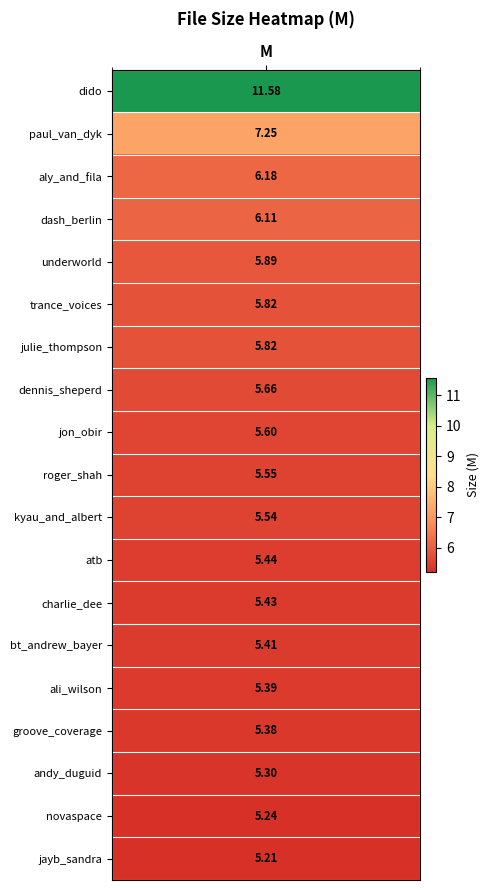

What is the difference between the values at 215_dennis_sheperd and 117_roger_shah?

0.1